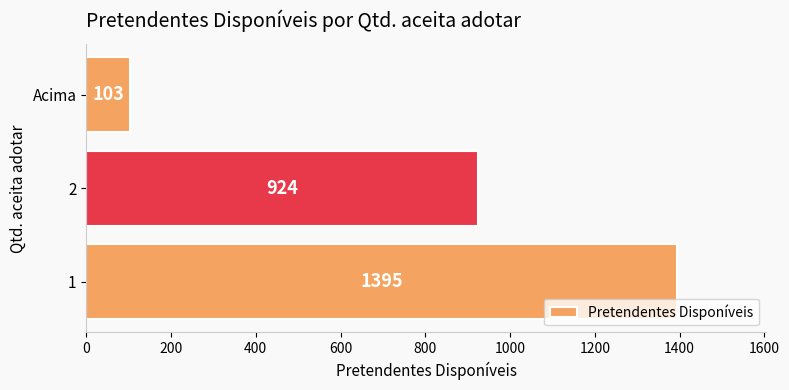

What is the average value?

807